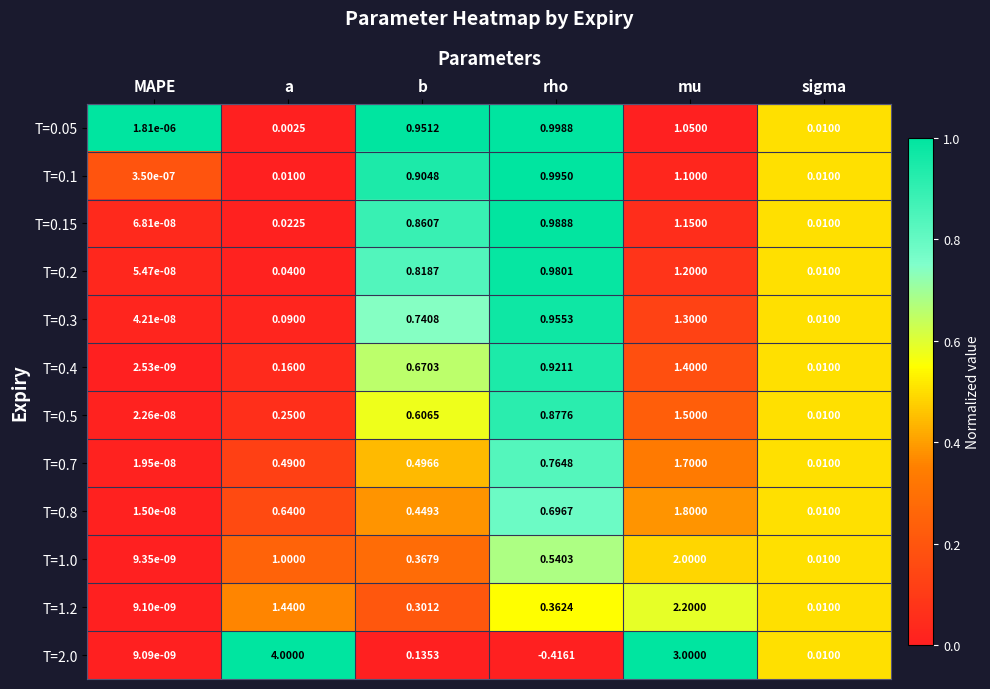

At which category is the sum across all series the highest?

mu